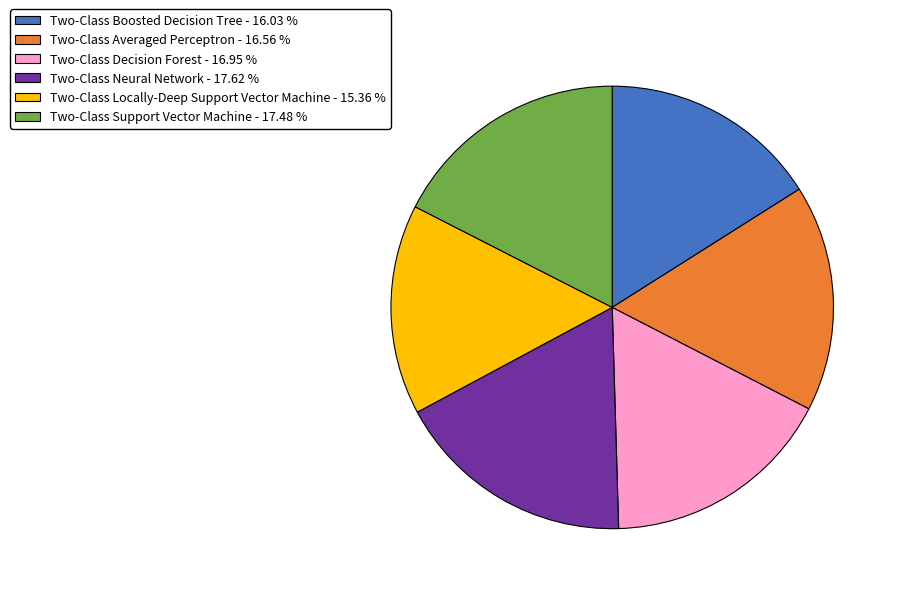

Which category has the smallest portion of the pie?

Two-Class Locally-Deep Support Vector Machine